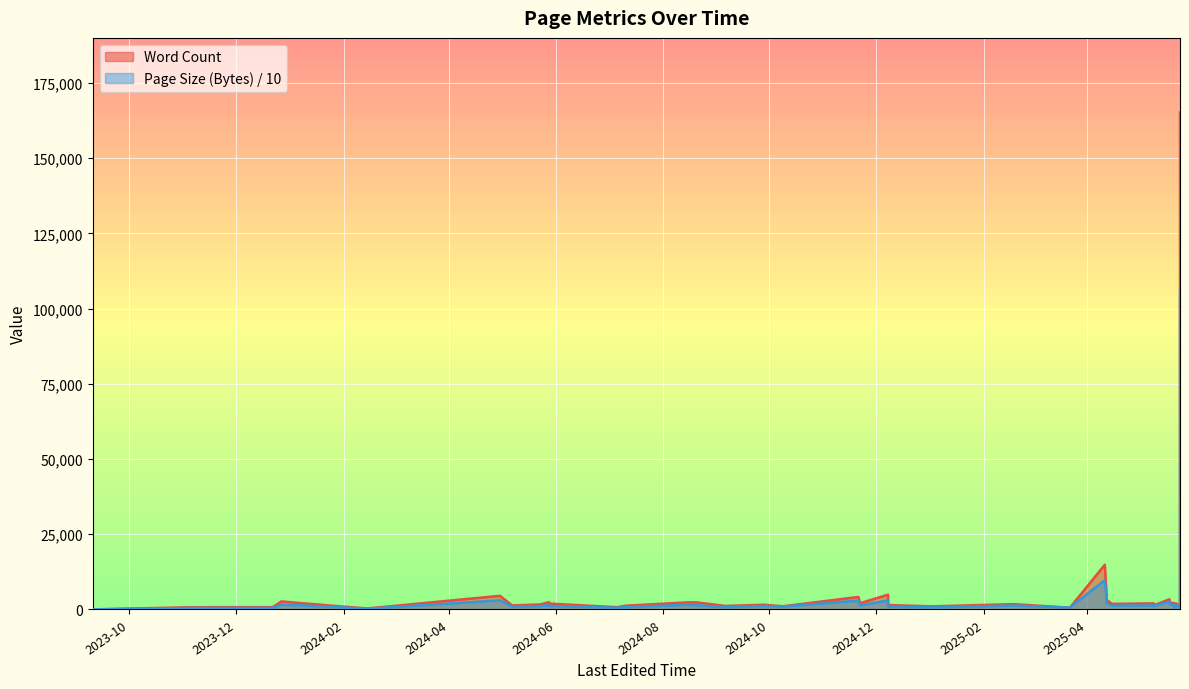

Reading left to right, list all the values displayed in this chart.

Word Count: 28.0	746.0	779.0	2678.0	2018.0	934.0	332.0	4538.0	1333.0	1672.0	2405.0	1959.0	760.0	1259.0	2345.0	2379.0	1169.0	1563.0	1074.0	4160.0	2075.0	4927.0	1475.0	1034.0	1773.0	579.0	14877.0	4706.0	3232.0	1860.0	2028.0	2010.0	1357.0	3402.0	2357.0	2025.0	177.0	1991.0	744.0	165216.0
Page Size (Bytes): 20.3	497.1	512.3	1583.6	1322.5	638.4	248.9	3019.6	906.8	1130.2	1458.6	1179.5	574.1	779.2	1552.3	1443.6	758.2	1168.4	971.4	2957.5	1327.5	2998.2	917.8	681.9	1321.0	619.1	9743.7	3426.1	2022.0	1258.8	1336.7	1297.3	1079.6	2647.8	1652.2	1348.4	224.4	1432.0	463.1	105886.1